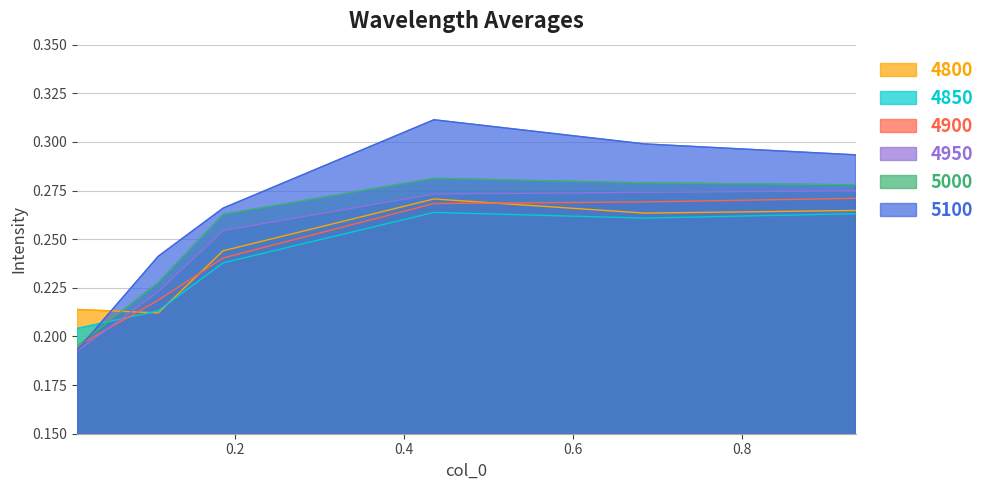

Reading left to right, what are all the values shown in this chart?

4800: 0.0136986301369863=0.2	0.1095890410958904=0.2	0.1863013698630137=0.2	0.4356164383561644=0.3	0.684931506849315=0.3	0.9342465753424658=0.3
4850: 0.0136986301369863=0.2	0.1095890410958904=0.2	0.1863013698630137=0.2	0.4356164383561644=0.3	0.684931506849315=0.3	0.9342465753424658=0.3
4900: 0.0136986301369863=0.2	0.1095890410958904=0.2	0.1863013698630137=0.2	0.4356164383561644=0.3	0.684931506849315=0.3	0.9342465753424658=0.3
4950: 0.0136986301369863=0.2	0.1095890410958904=0.2	0.1863013698630137=0.3	0.4356164383561644=0.3	0.684931506849315=0.3	0.9342465753424658=0.3
5000: 0.0136986301369863=0.2	0.1095890410958904=0.2	0.1863013698630137=0.3	0.4356164383561644=0.3	0.684931506849315=0.3	0.9342465753424658=0.3
5100: 0.0136986301369863=0.2	0.1095890410958904=0.2	0.1863013698630137=0.3	0.4356164383561644=0.3	0.684931506849315=0.3	0.9342465753424658=0.3